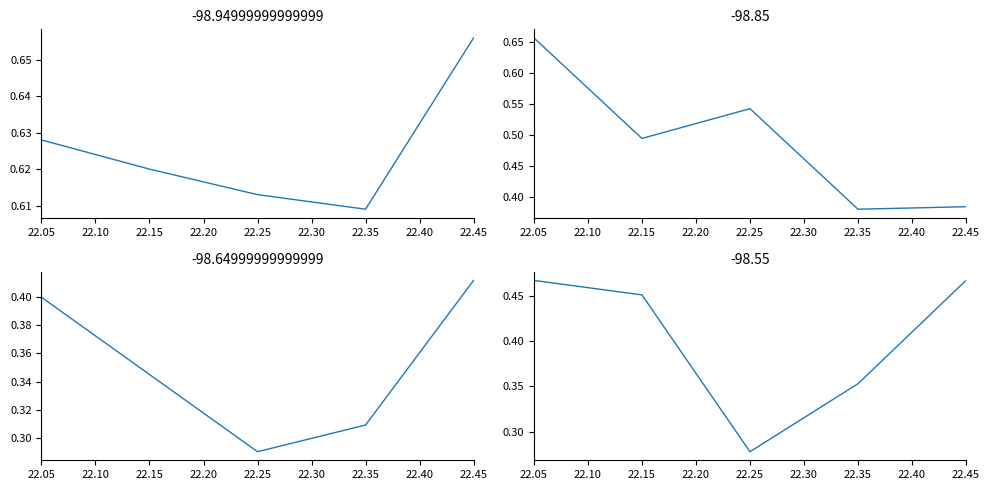

Does the chart have visible grid lines?

No